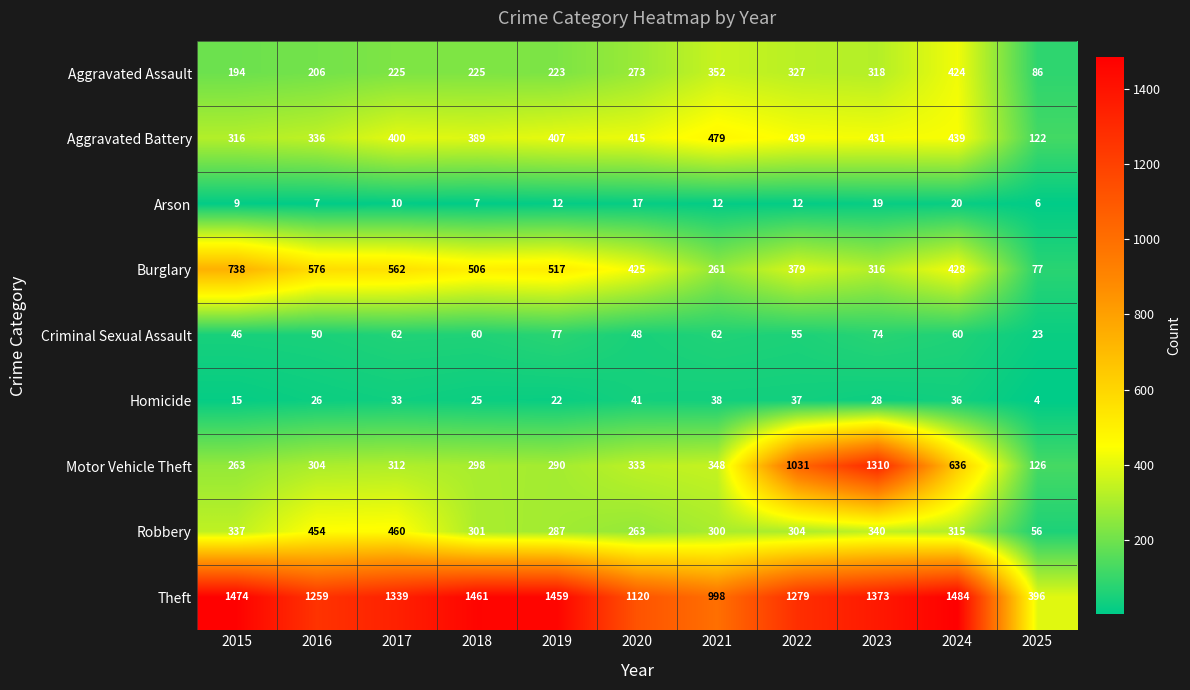

What is the smallest value displayed?

4